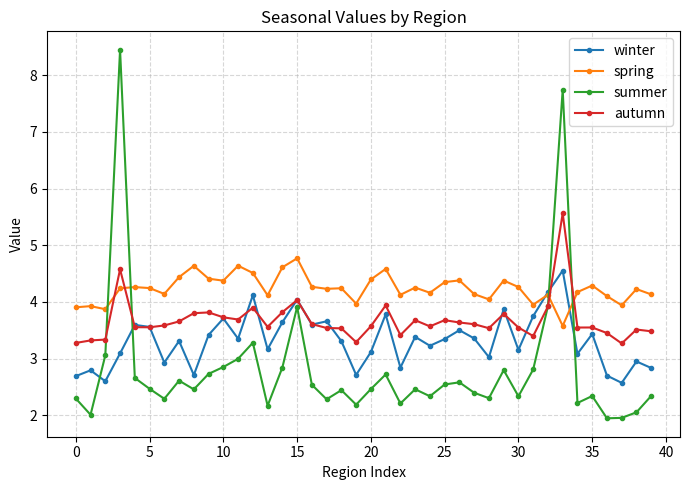

What is the maximum value for summer?

8.4